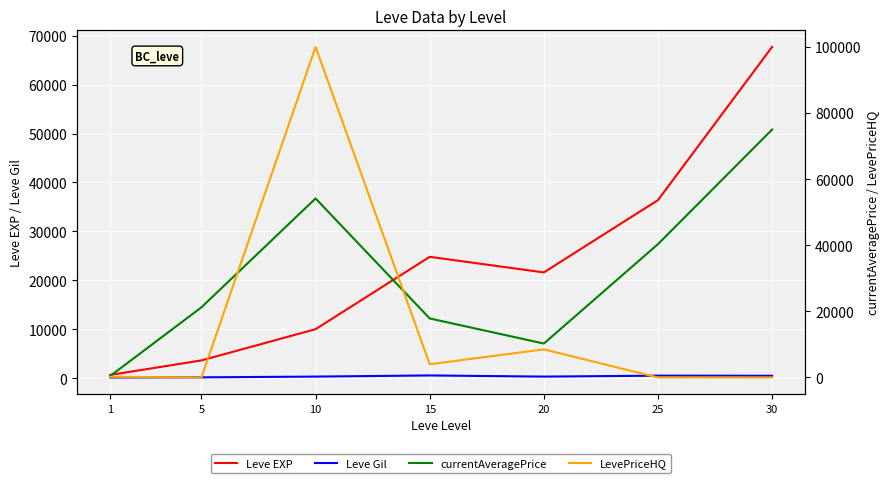

Is it true that currentAveragePrice equals 126936.1 at 30?

False